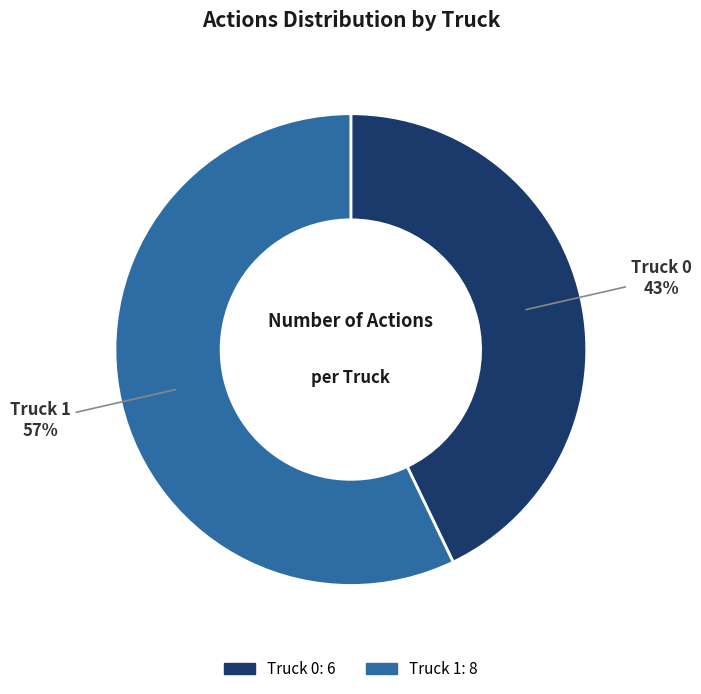

To the nearest percent, what is the combined percentage of Truck 0 and Truck 1?

100%